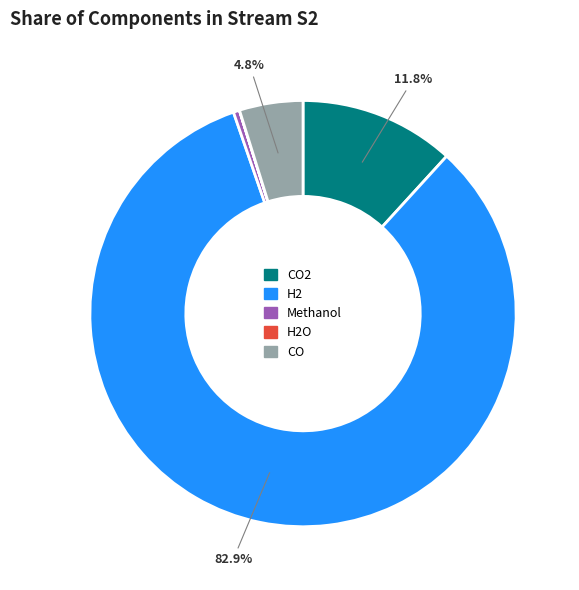

The H2 slice represents 83% of the pie. True or false?

True